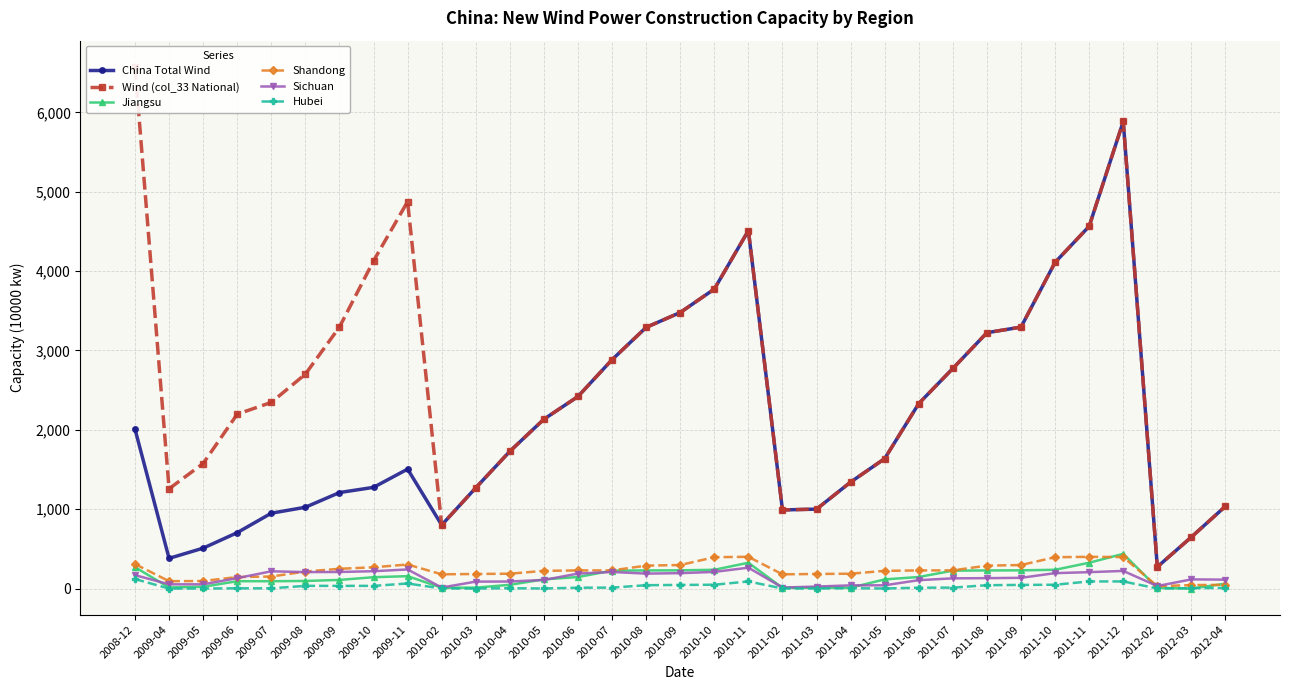

True or false: China Total Wind has a value of 2420.5 at 2010-06.

True